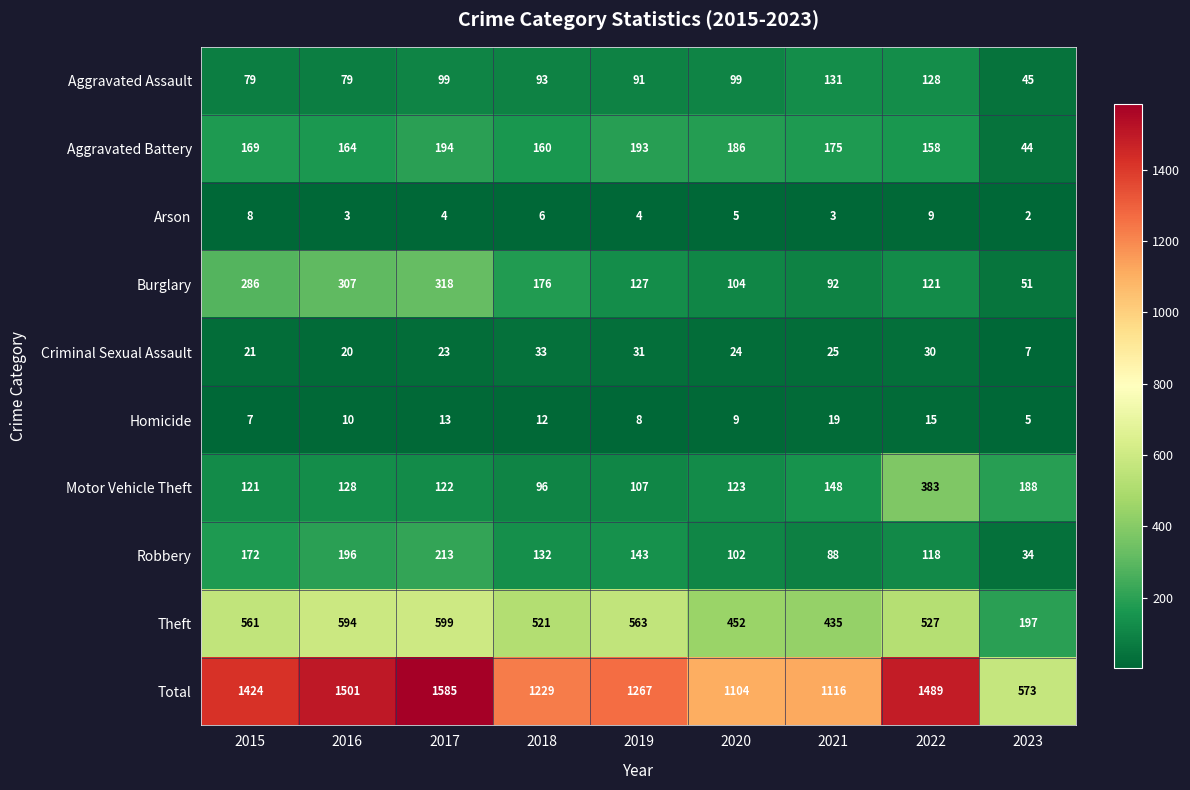

The Criminal Sexual Assault series shows 24 at 2020. True or false?

True